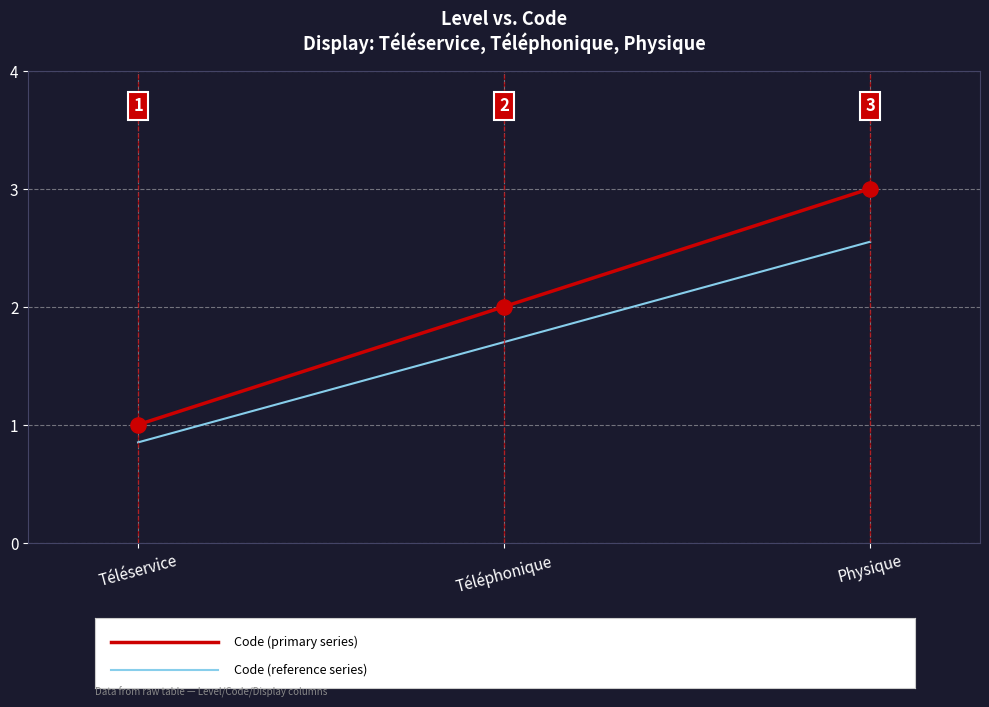

At which category is the sum across all series the highest?

Physique